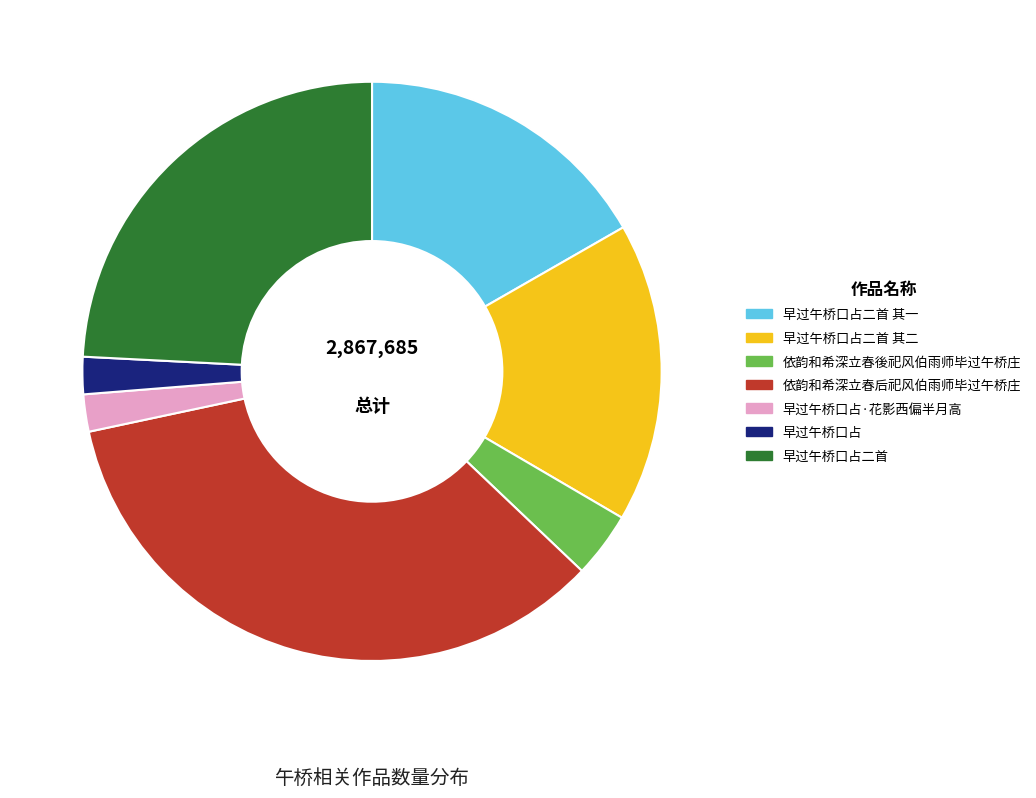

Is there any slice that represents more than half of the pie?

No